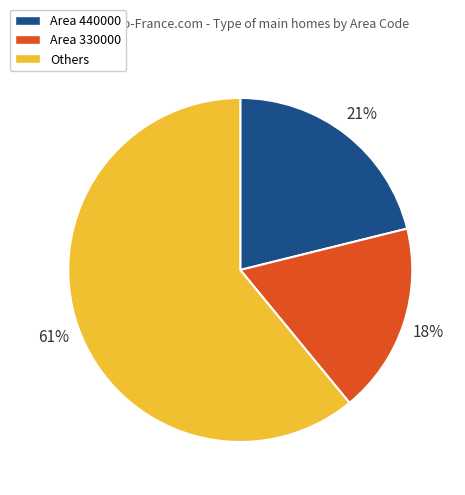

To the nearest percent, what is the difference between the largest and smallest slice percentages?

43%